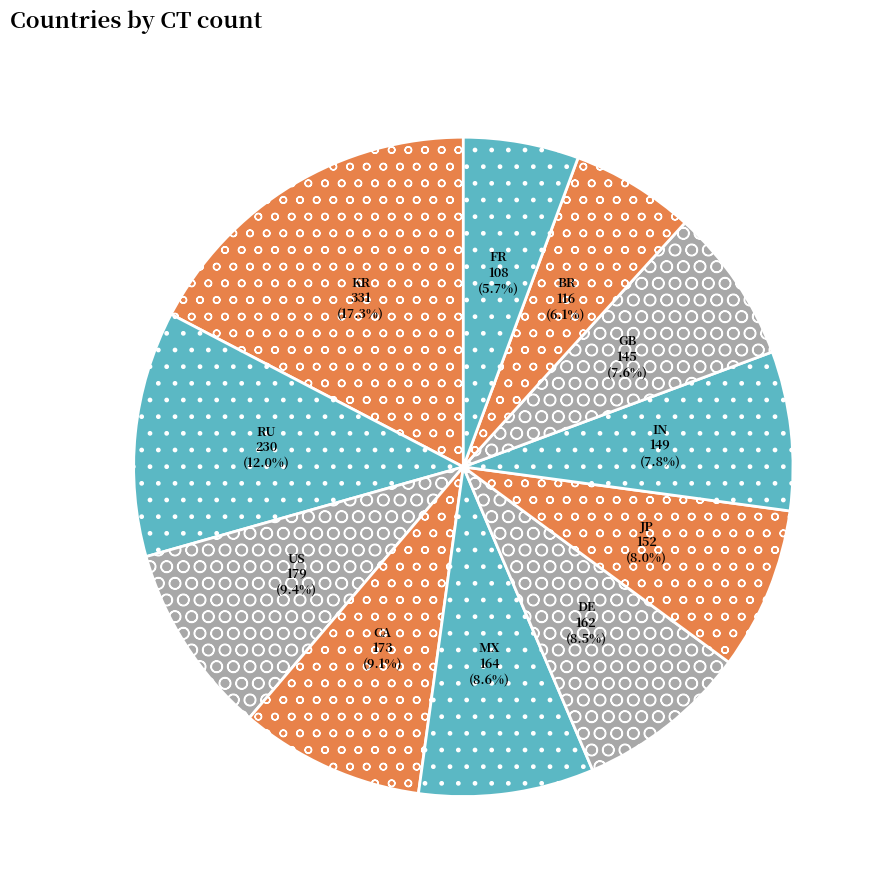

Which slice is the largest?

KR